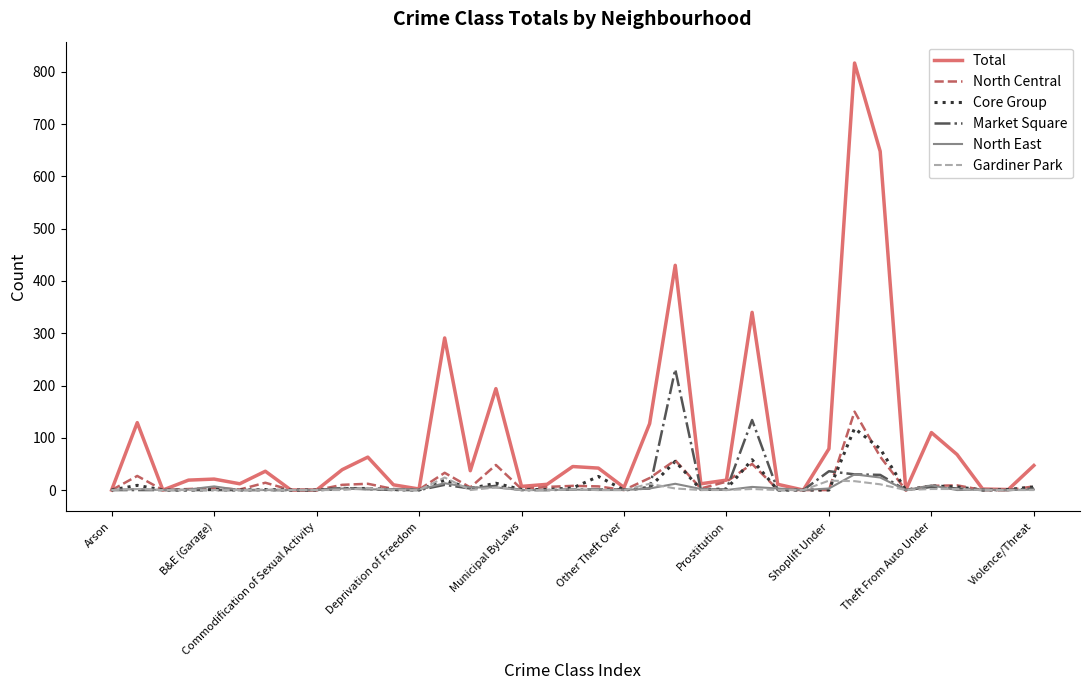

Which series has the largest range (max minus min)?

Total